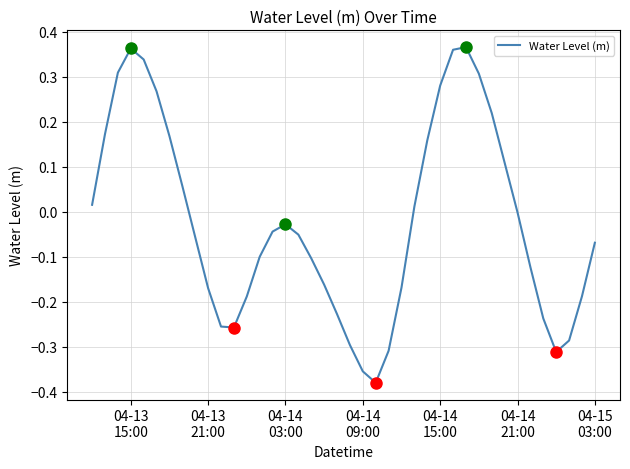

What is the difference between the maximum and minimum values?

0.7